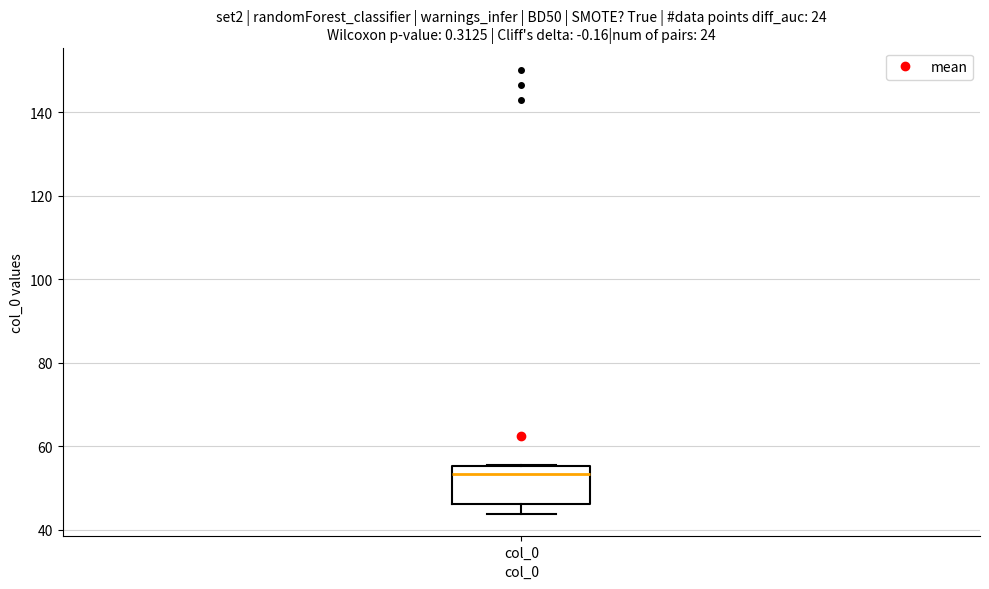

Read this box plot against the y-axis: the position of the median line, the range covered by the box, and the ends of both whiskers. The values are not printed on the chart, so give them approximately, as read against the axis.

median 54, box 46 to 56, whiskers 44 to 56